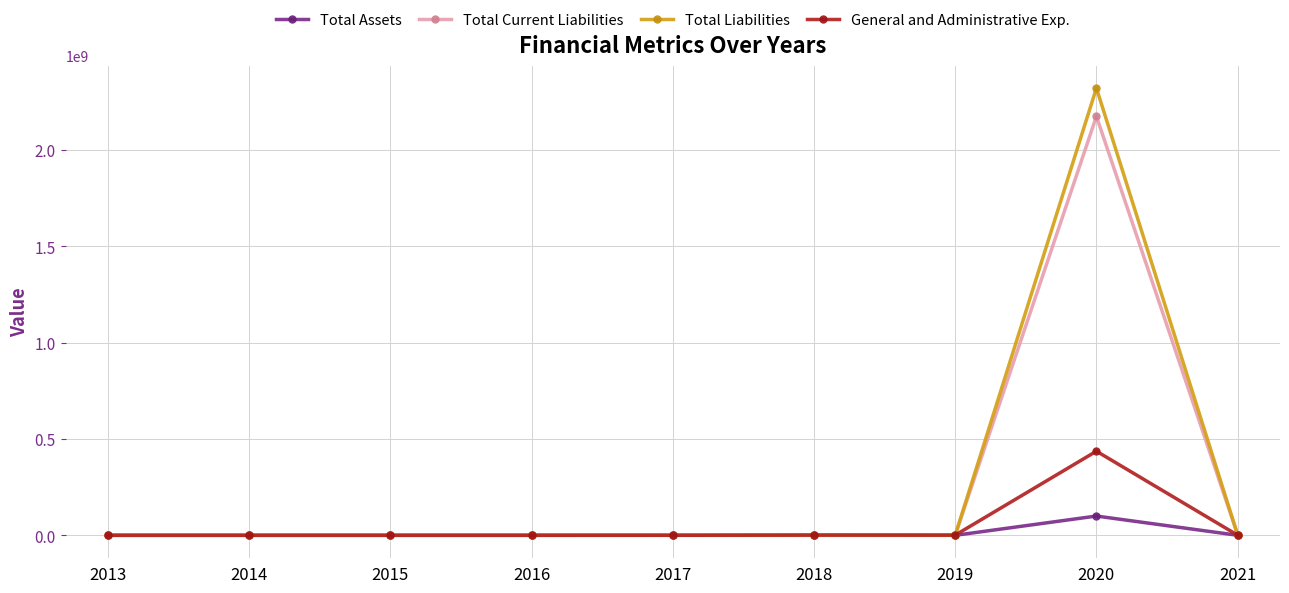

What is the highest value of the Total Current Liabilities series?

2174964000